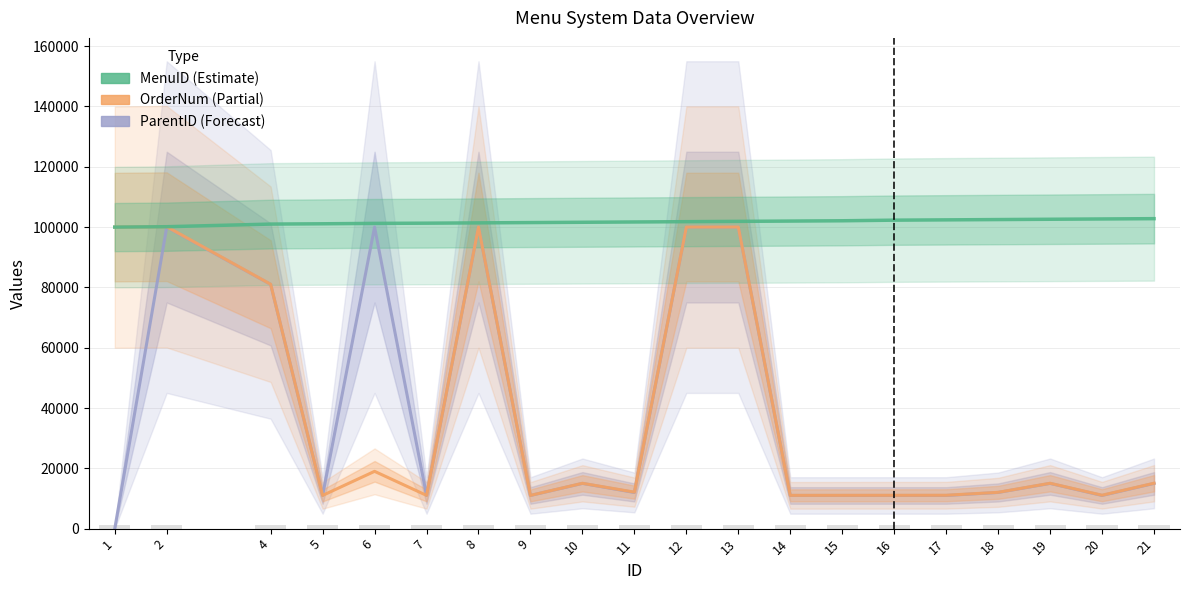

Which has a higher value, 1 or 10?

10